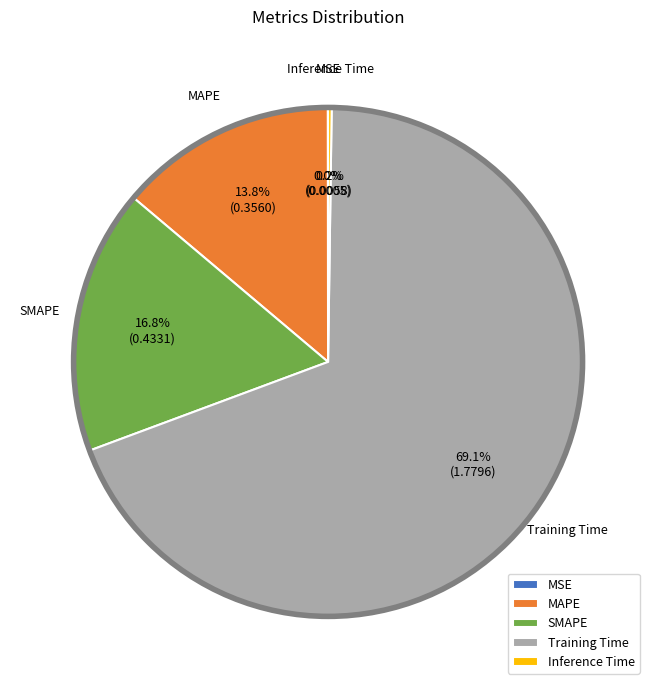

What percentage is the SMAPE slice, to the nearest percent?

17%